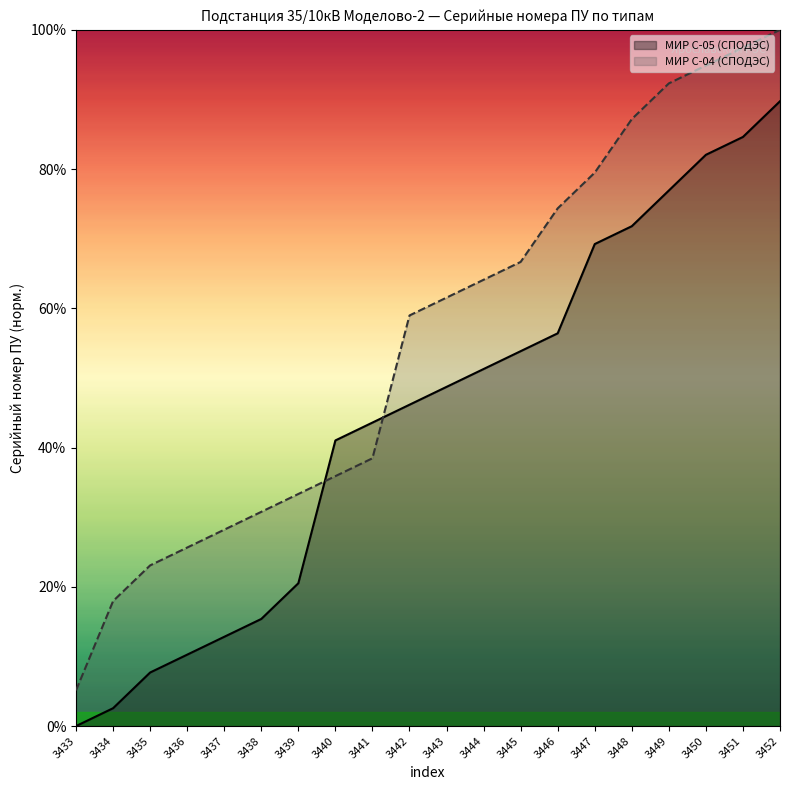

How many data points in МИР С-05 (СПОДЭС) are above 48?

10